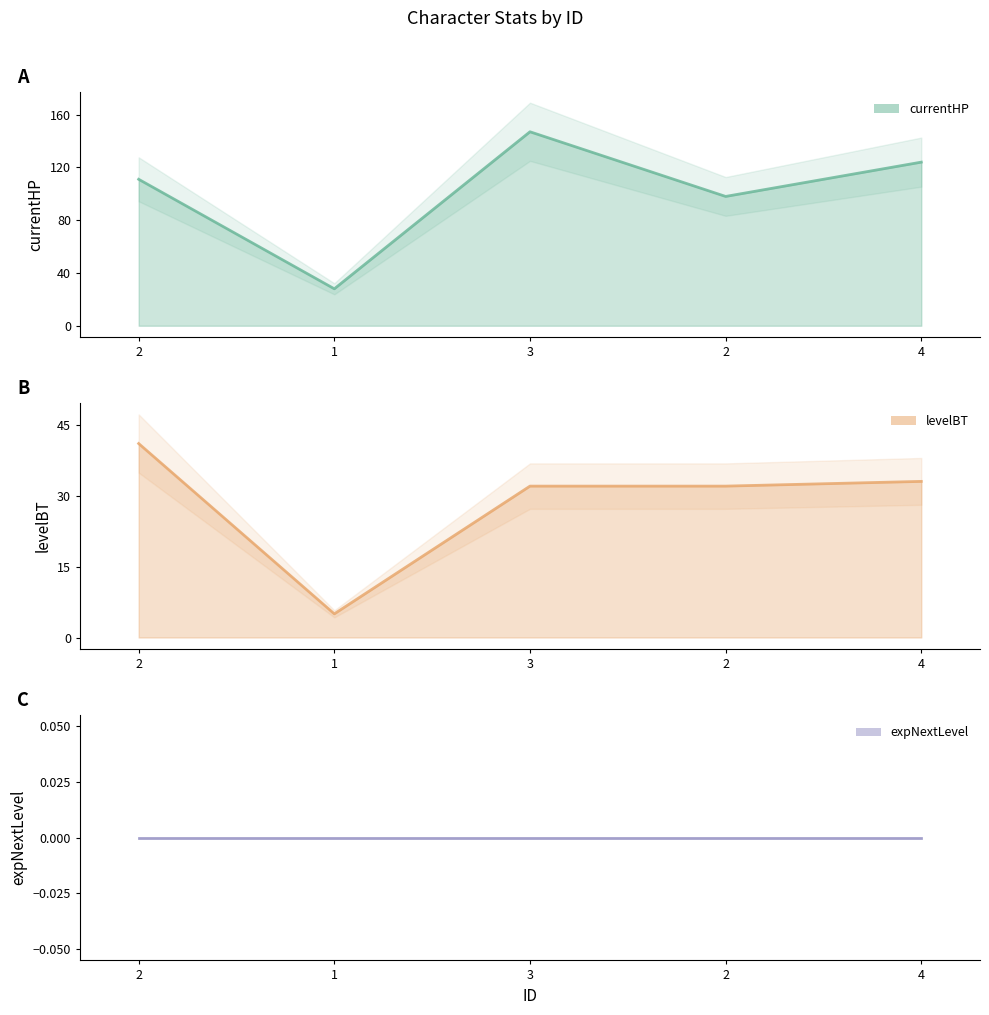

How many interior local valleys does the currentHP series have?

2